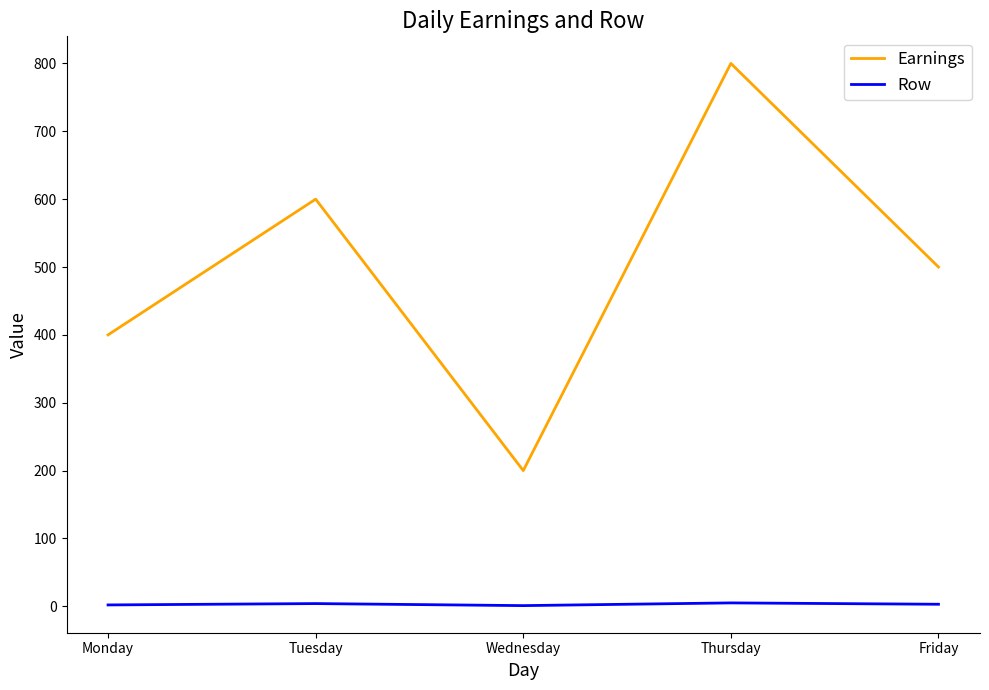

How many lines are shown in the chart?

2